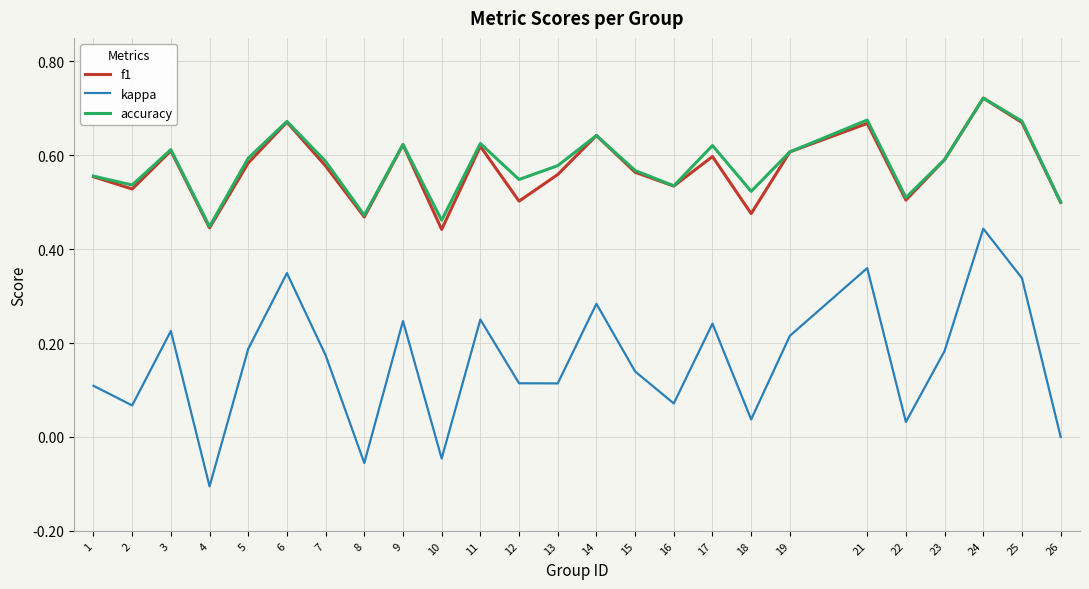

At which category is the sum across all series the highest?

24